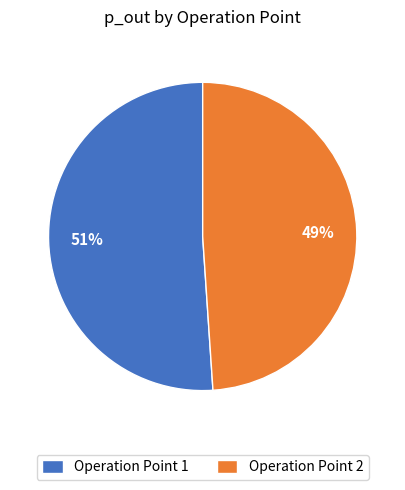

Which has a higher value, Operation Point 2 or Operation Point 1?

Operation Point 1